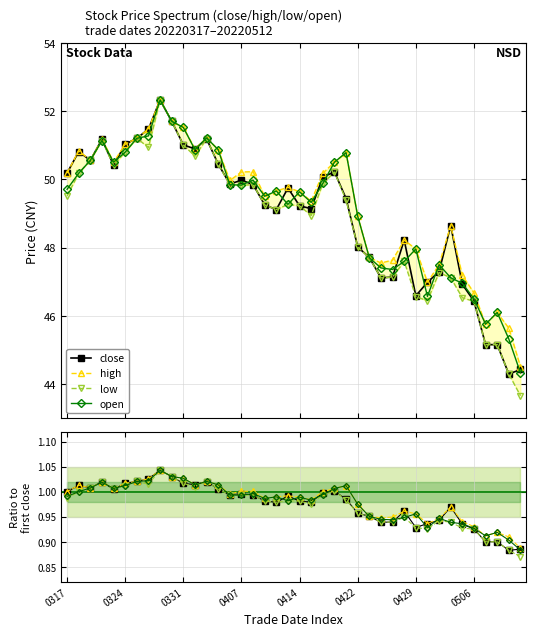

Which series has the widest spread of values?

low